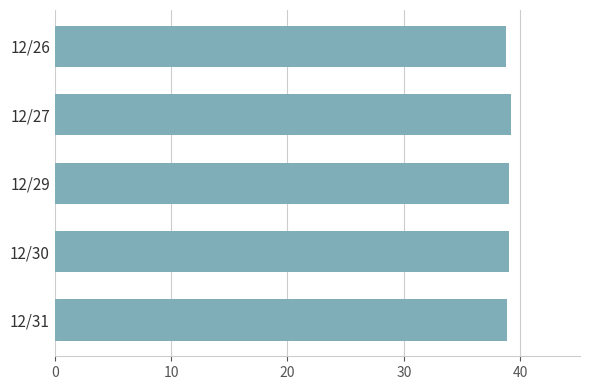

True or false: the data shows 39.2 at 12/27.

True